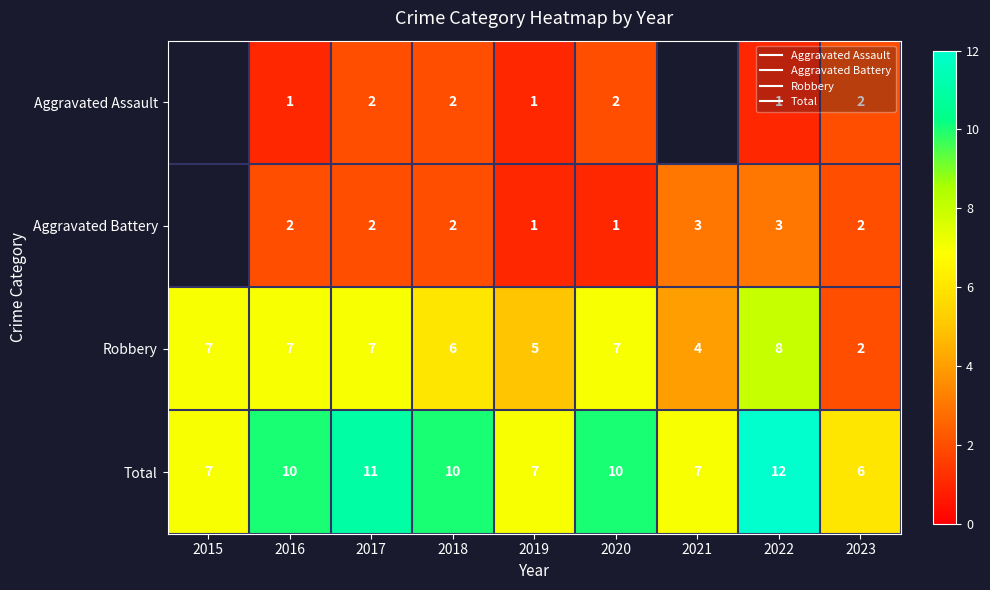

What is the difference between the maximum and minimum values in the Total series?

6.0